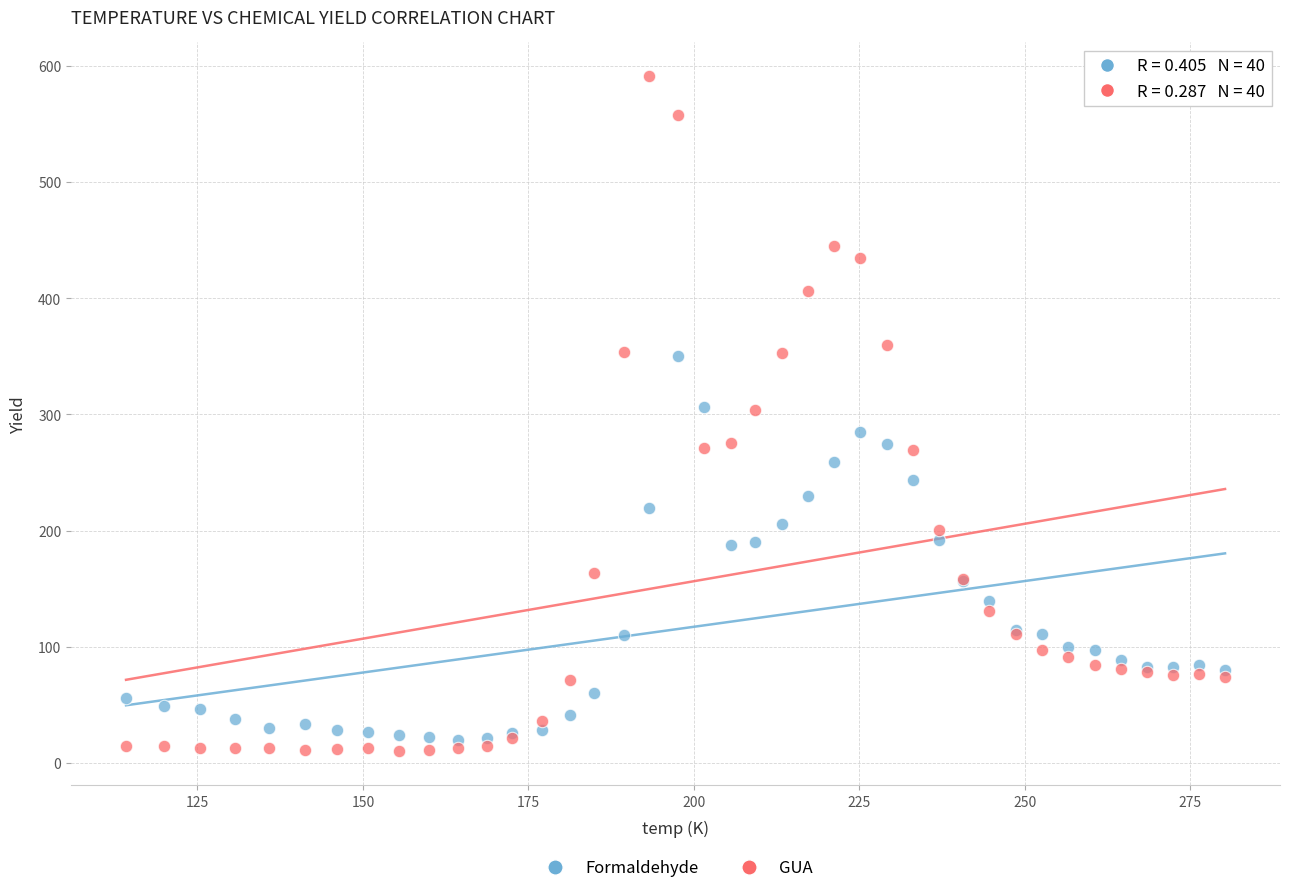

What is the X range (max minus min) for the scatter plot?

166.1